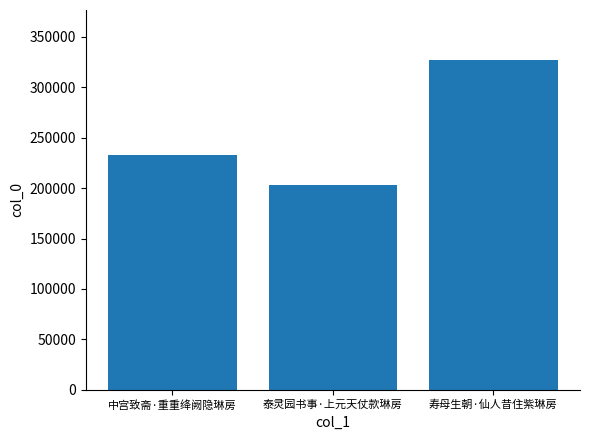

List the labels in order of value, smallest first.

泰灵园书事·上元天仗款琳房, 中宫致斋·重重绛阙隐琳房, 寿母生朝·仙人昔住紫琳房